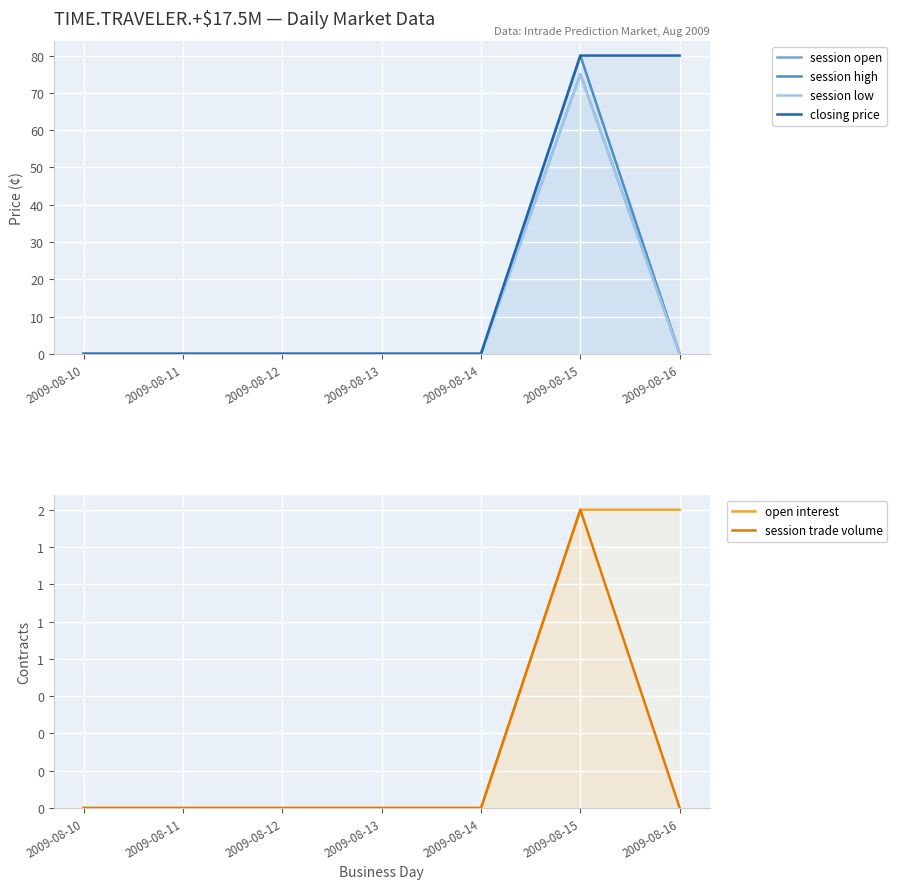

The value of session low at 2009-08-11 is 0. True or false?

True